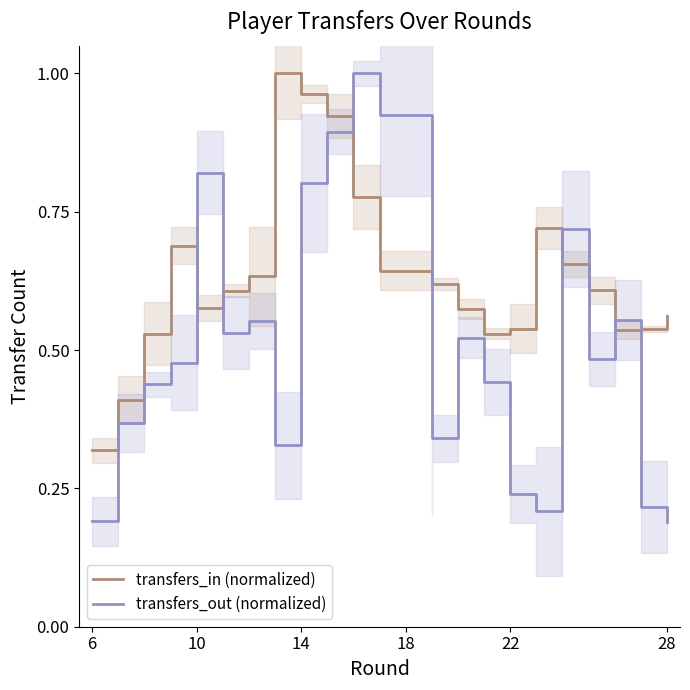

Reading left to right, what are all the values shown in this chart?

transfers_in (normalized): 0.3	0.4	0.5	0.7	0.6	0.6	0.6	1.0	1.0	0.9	0.8	0.6	0.6	0.6	0.6	0.5	0.5	0.7	0.7	0.6	0.5	0.5	0.6
transfers_out (normalized): 0.2	0.4	0.4	0.5	0.8	0.5	0.6	0.3	0.8	0.9	1.0	0.9	0.3	0.3	0.5	0.4	0.2	0.2	0.7	0.5	0.6	0.2	0.2